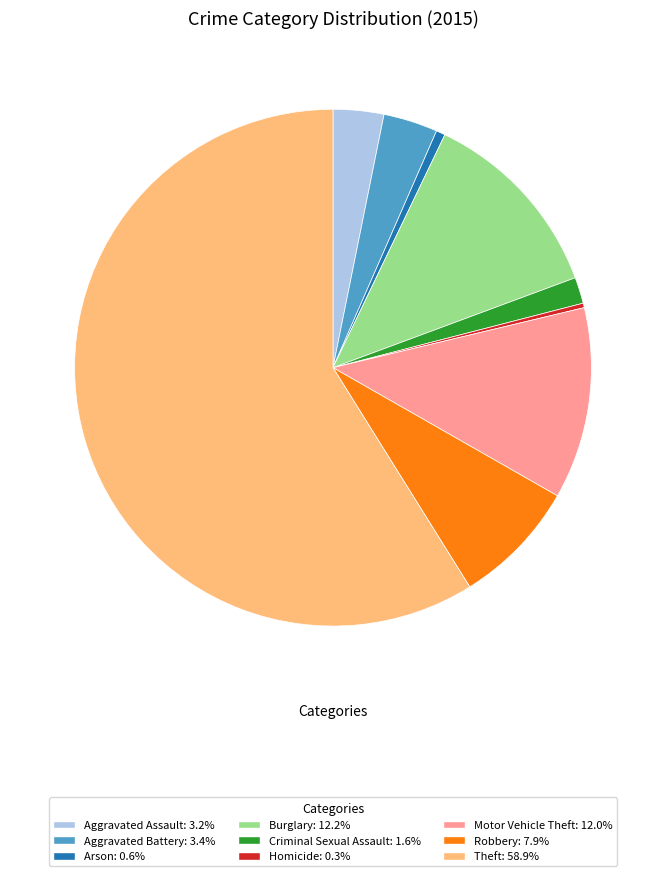

Count the number of slices in the pie.

9